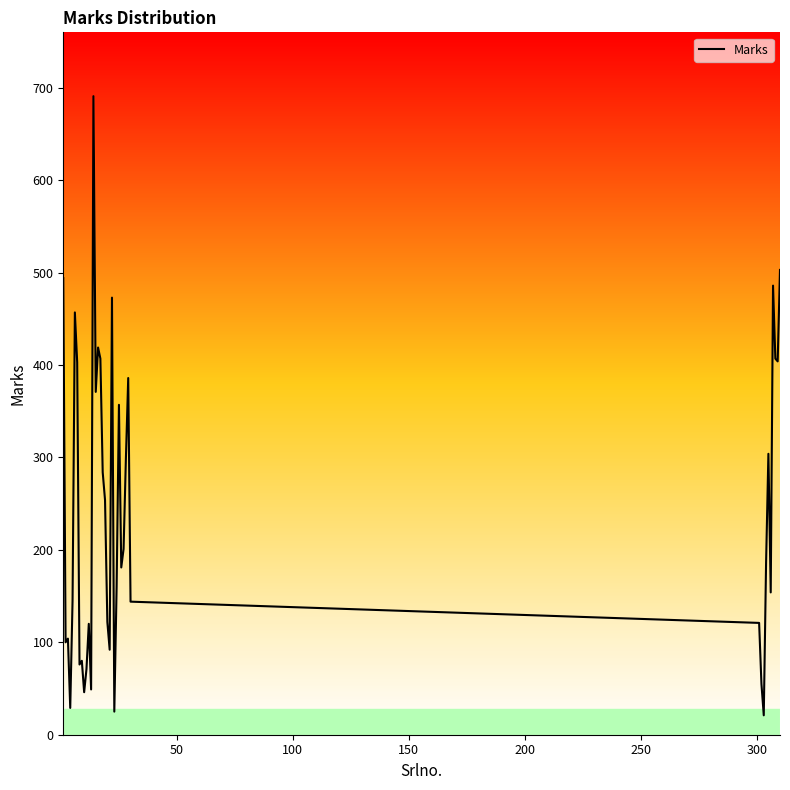

What is the minimum value shown in the chart?

21